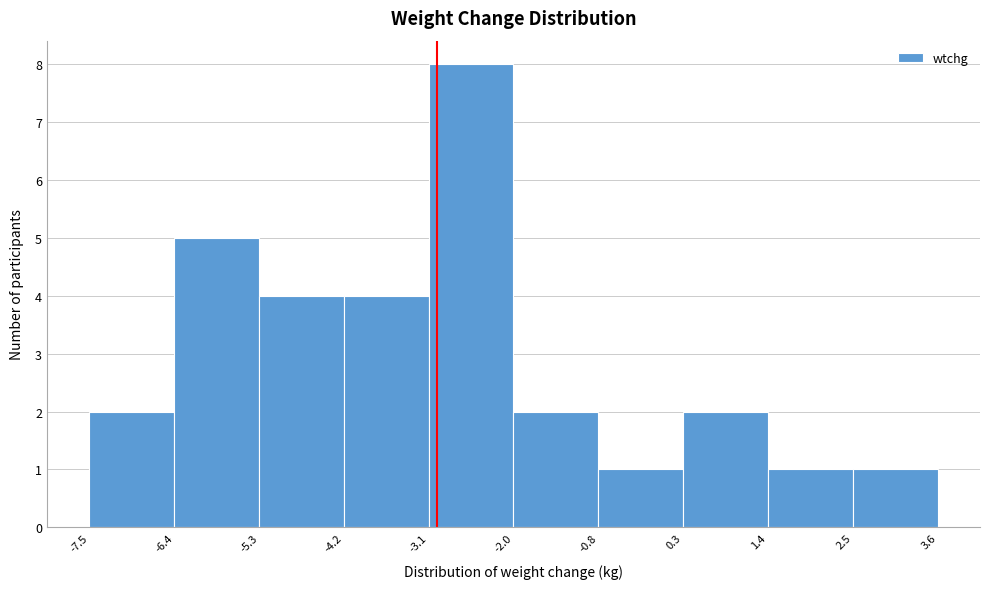

Reading left to right, transcribe this chart: for each bar, give the range it covers on the x-axis and its height. The values are not printed on the chart, so give them approximately, as read against the axis.

-7.5 to -6.4: 2
-6.4 to -5.3: 5
-5.3 to -4.2: 4
-4.2 to -3.1: 4
-3.1 to -2.0: 8
-2.0 to -0.8: 2
-0.8 to 0.3: 1
0.3 to 1.4: 2
1.4 to 2.5: 1
2.5 to 3.6: 1